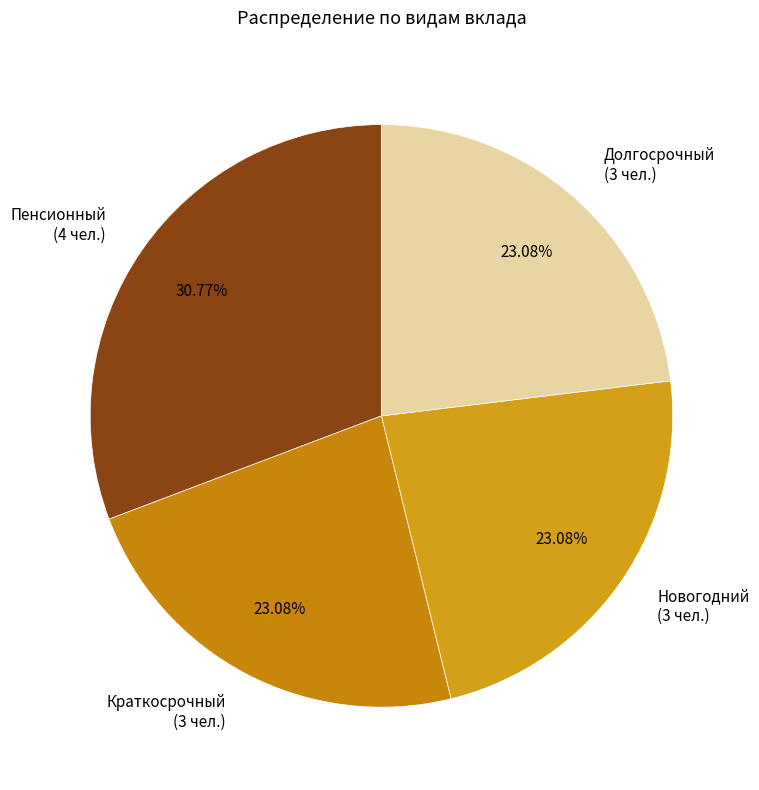

What portion of the pie excludes Долгосрочный?

76.9%